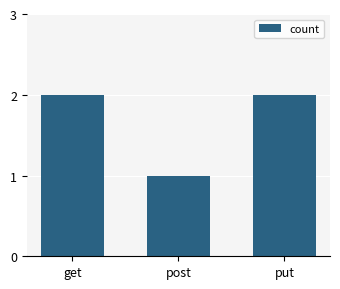

Is it true that the value at get is 3?

False